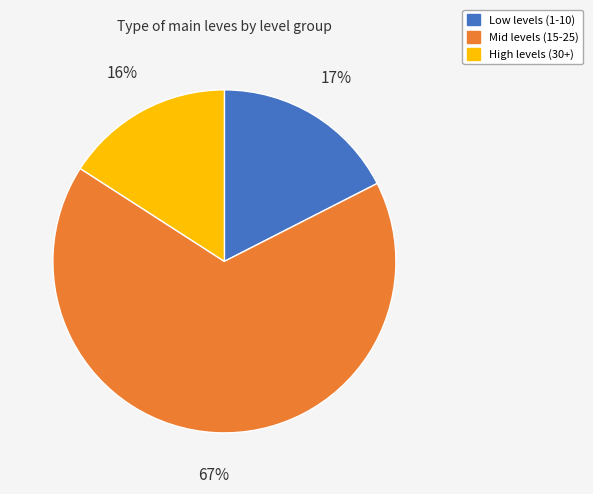

Which has a higher value, Low levels (1-10) or Mid levels (15-25)?

Mid levels (15-25)